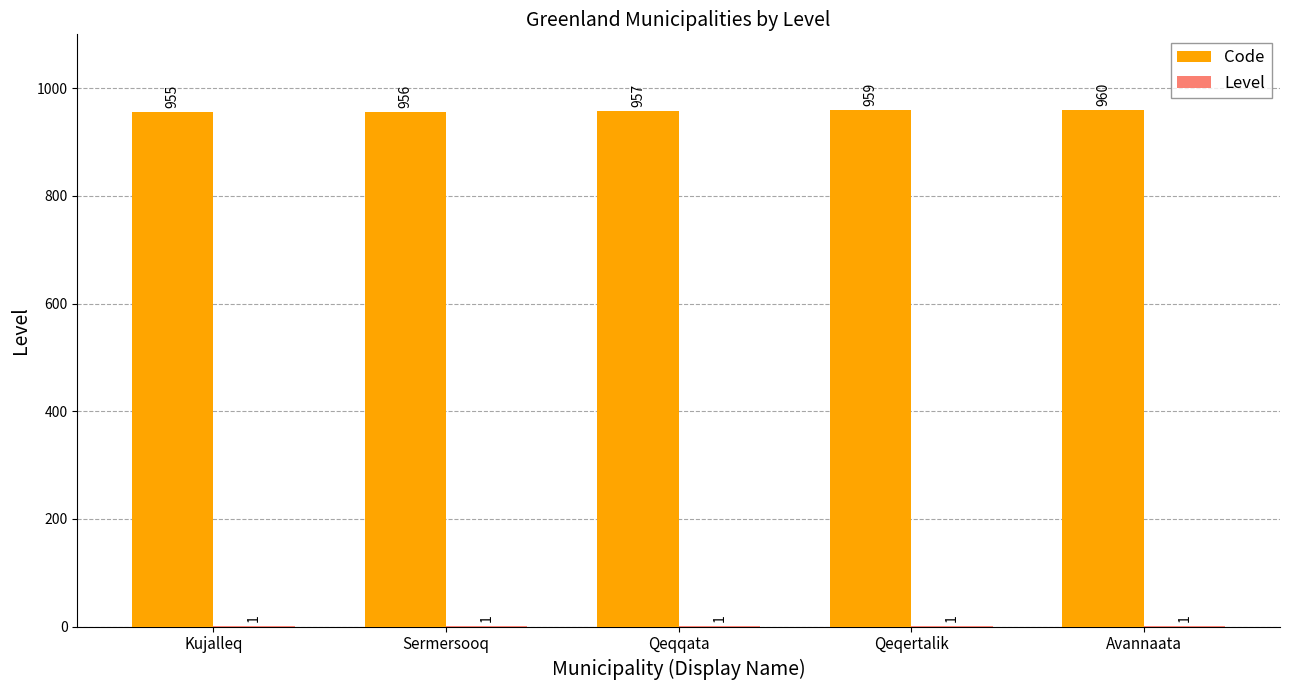

The value of Code at Qeqertalik is 1559. True or false?

False